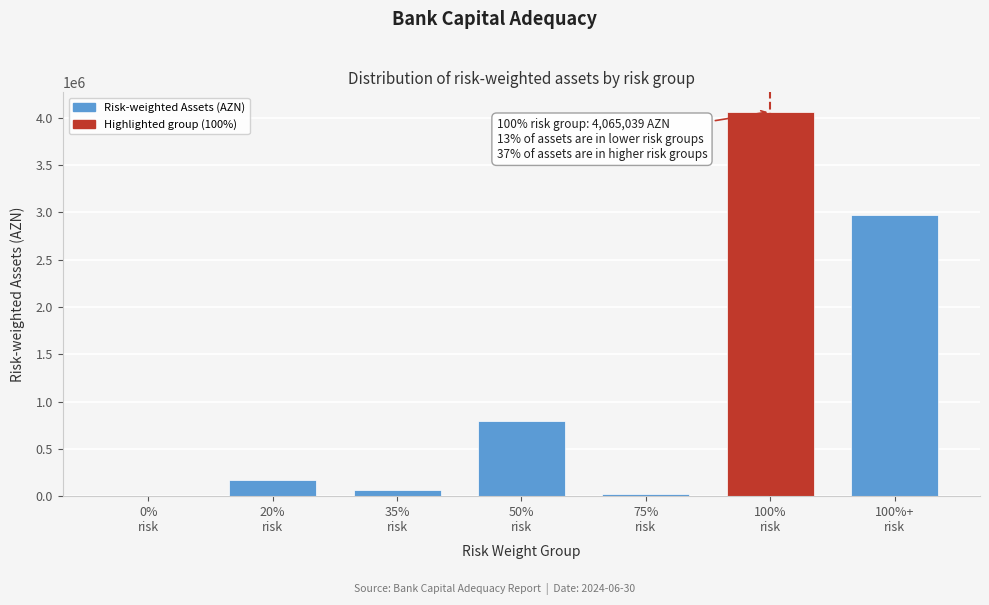

What is the greatest value displayed?

4065039.4